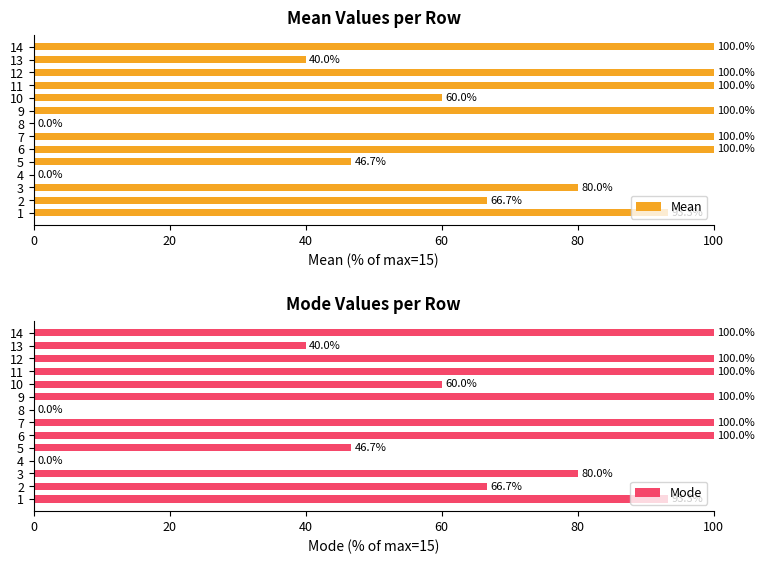

The Mean series shows 109.4 at 2. True or false?

False